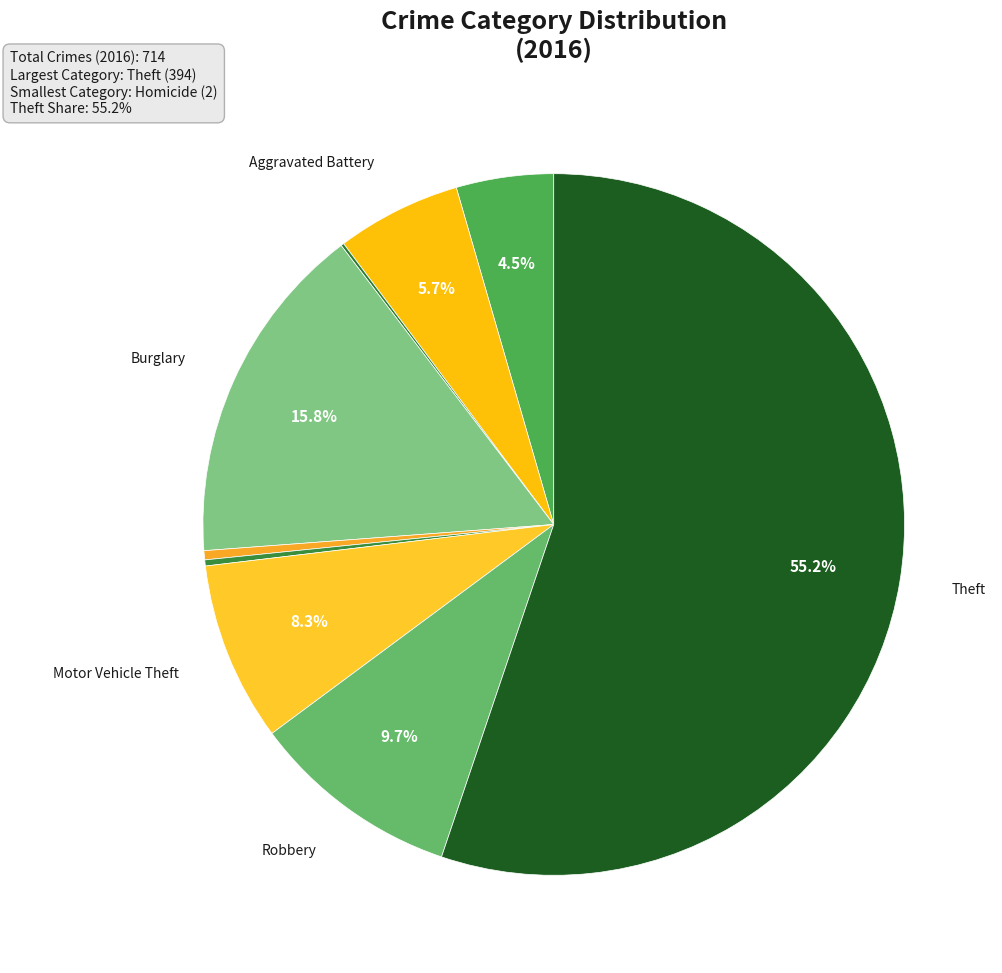

To the nearest percent, what is the average slice percentage?

11%